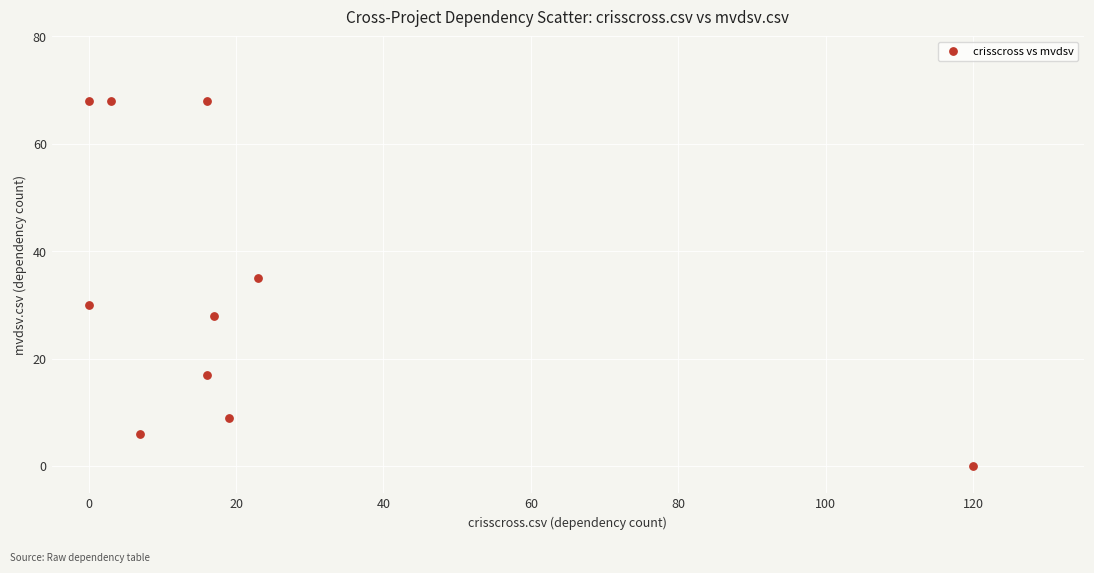

What is the average X value?

22